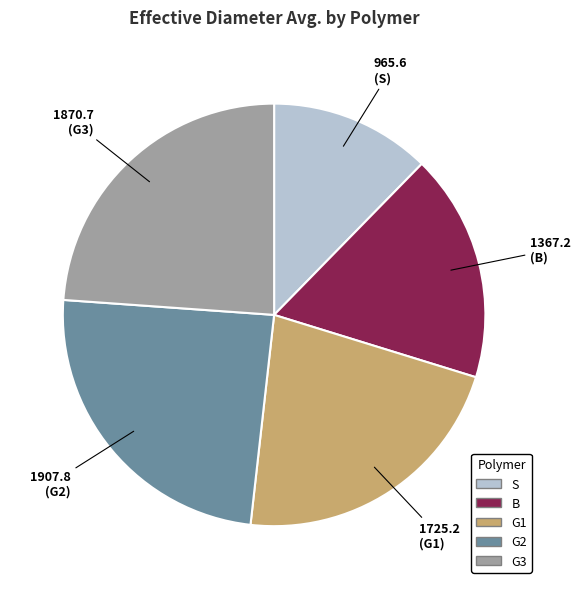

Combined, do S and G1 account for over 50%?

No